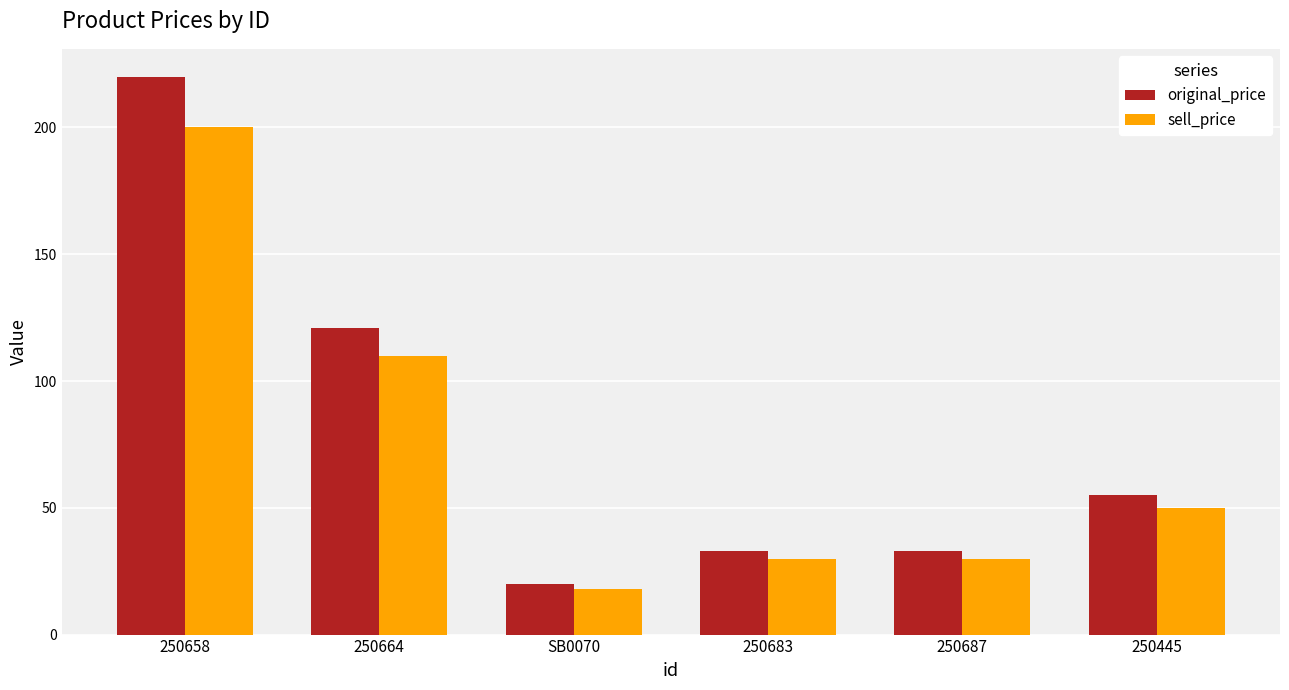

Which series has the largest total across all categories?

original_price